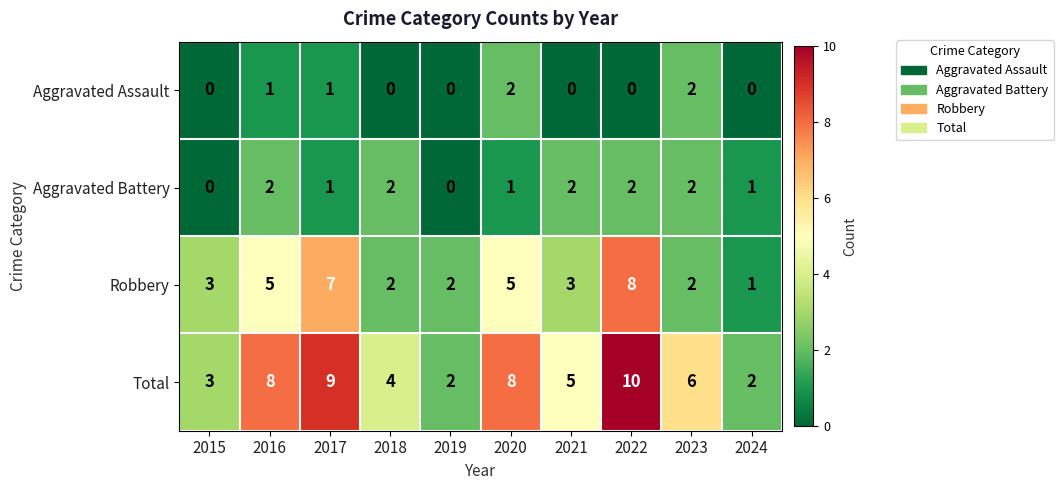

Which label corresponds to the largest value in the chart?

2022